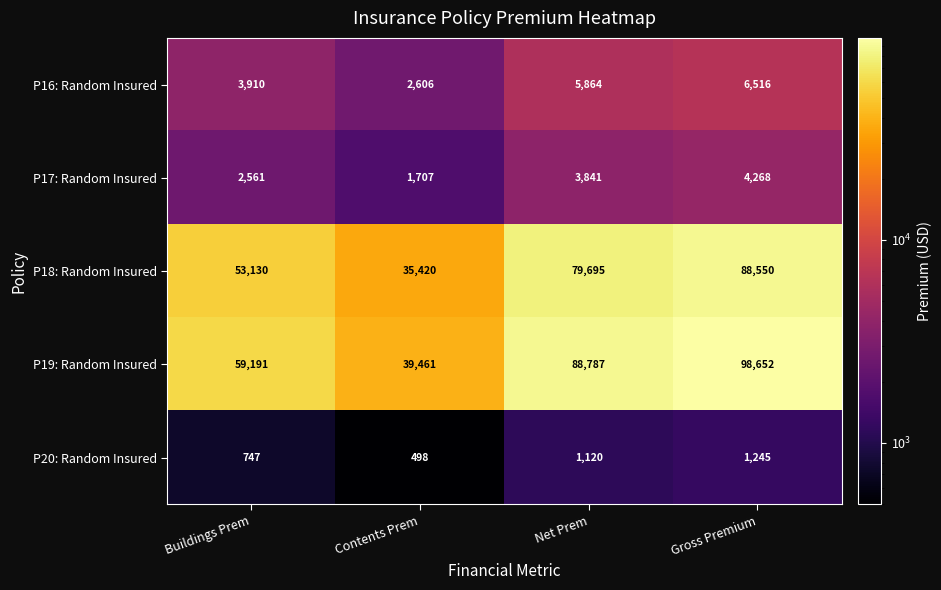

What is the sum of all P19: Random Insured values?

286091